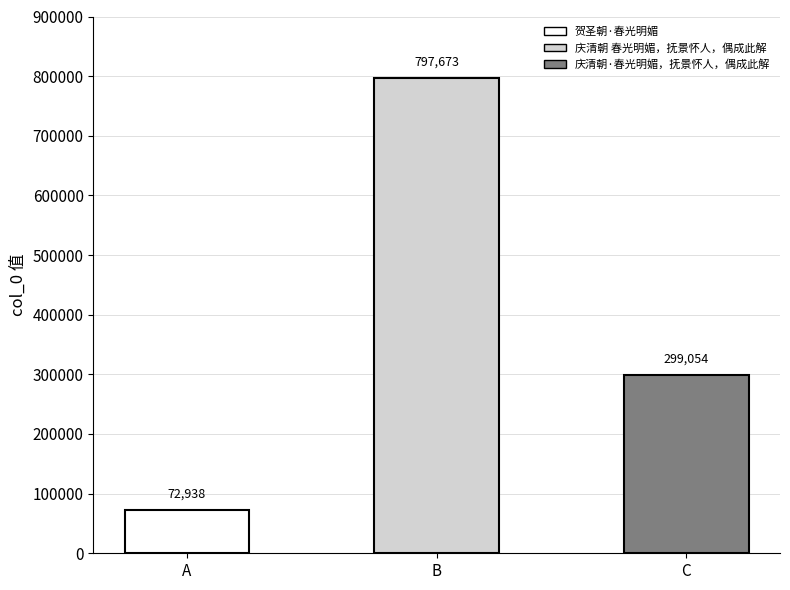

Count the number of values greater than 299054.

1